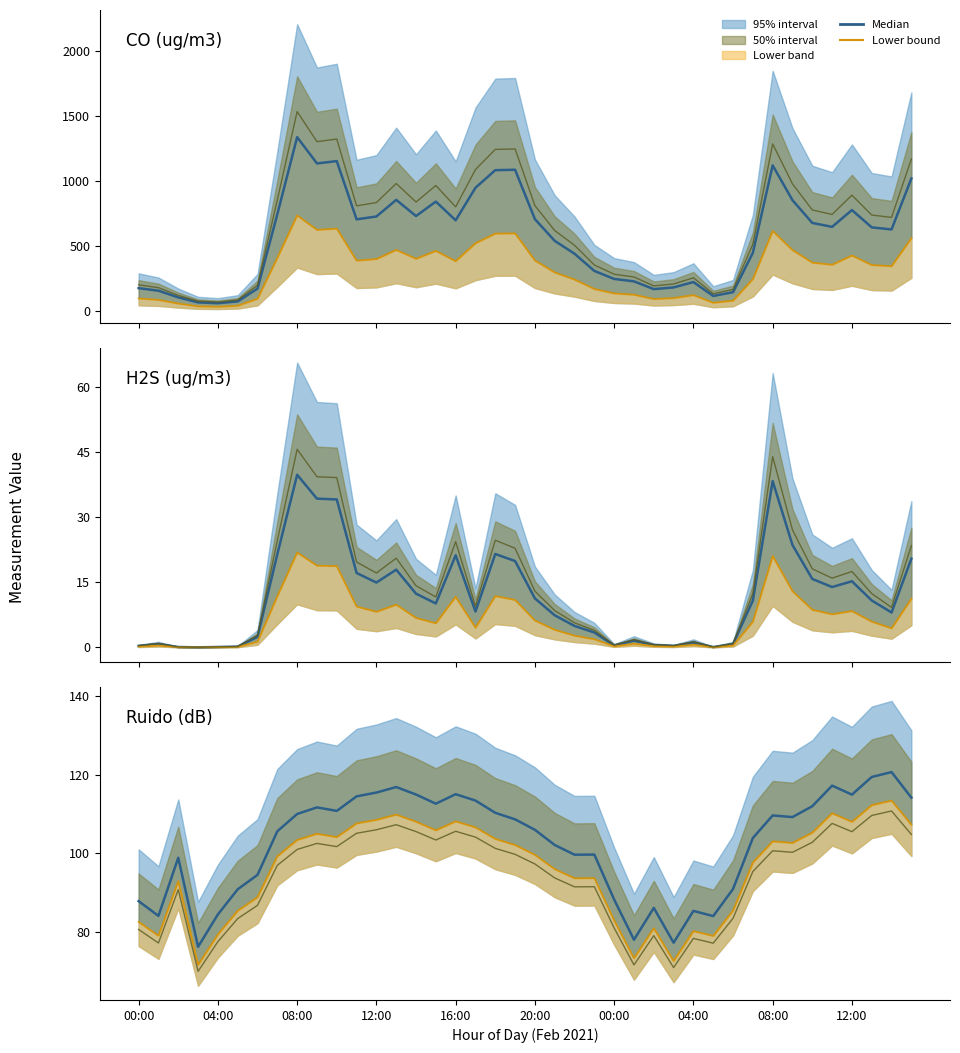

True or false: Lower bound and Olive ref intersect in this chart.

False